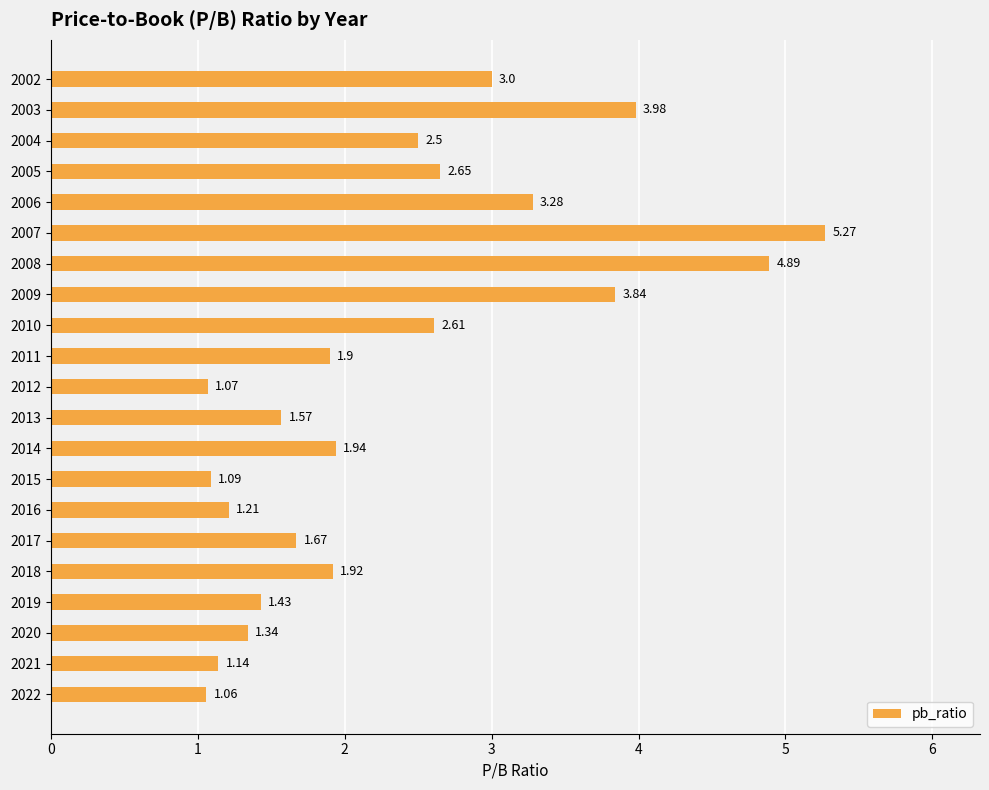

How many bars are there in total?

21